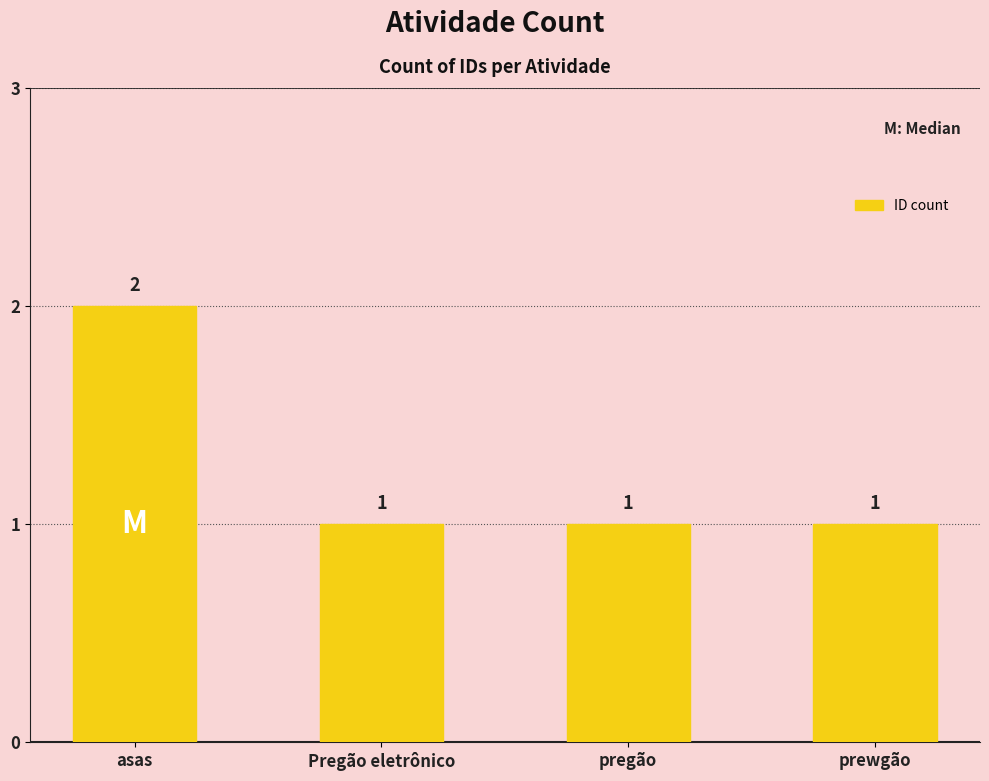

The chart shows a value of 2 at asas. True or false?

True